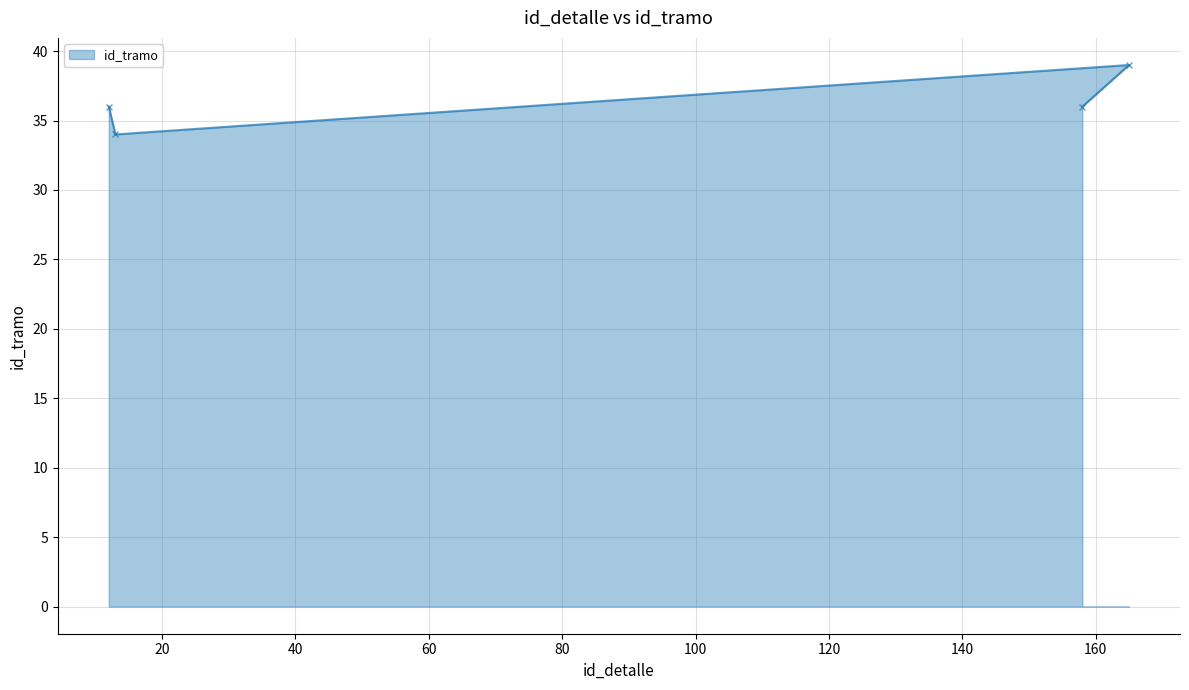

What is the minimum value shown in the chart?

34